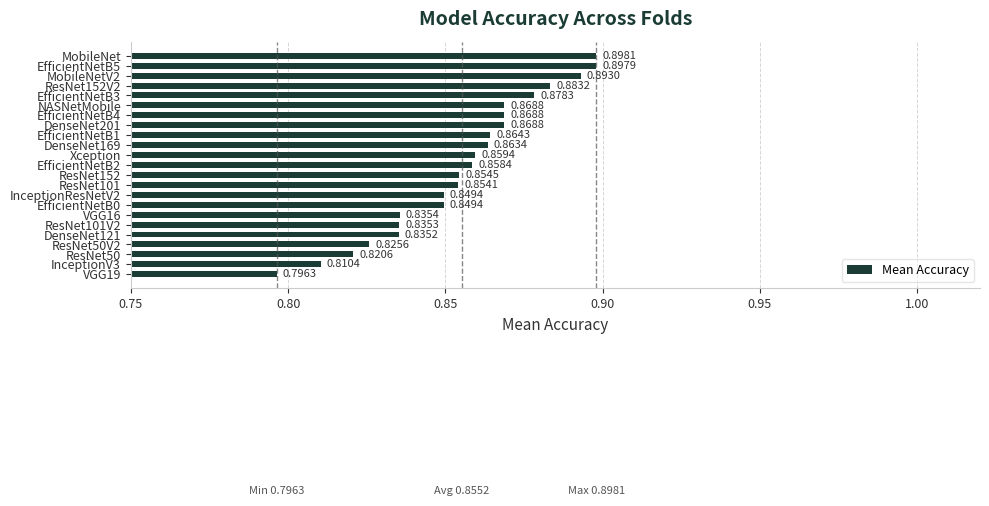

Between InceptionV3 and ResNet101, which is larger?

ResNet101